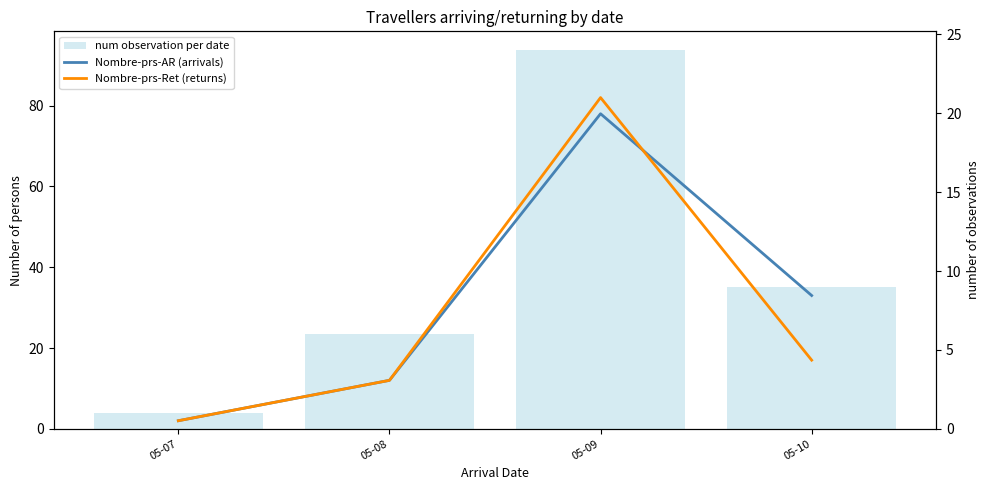

Reading left to right, extract all data points from this chart.

Nombre-prs-AR (arrivals): 05-07=2	05-08=12	05-09=78	05-10=33
Nombre-prs-Ret (returns): 05-07=2	05-08=12	05-09=82	05-10=17
num observation per date: 05-07=1	05-08=6	05-09=24	05-10=9